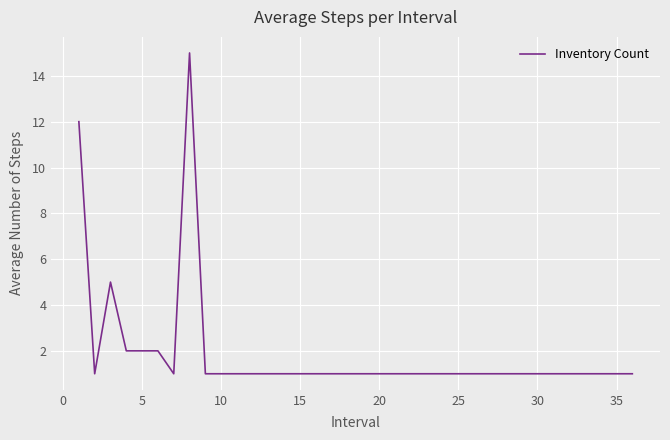

What is the greatest value displayed?

15